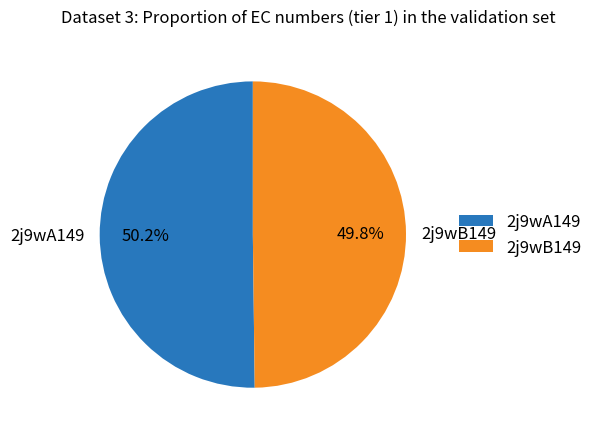

What percentage is the 2j9wB149 slice, to the nearest percent?

50%